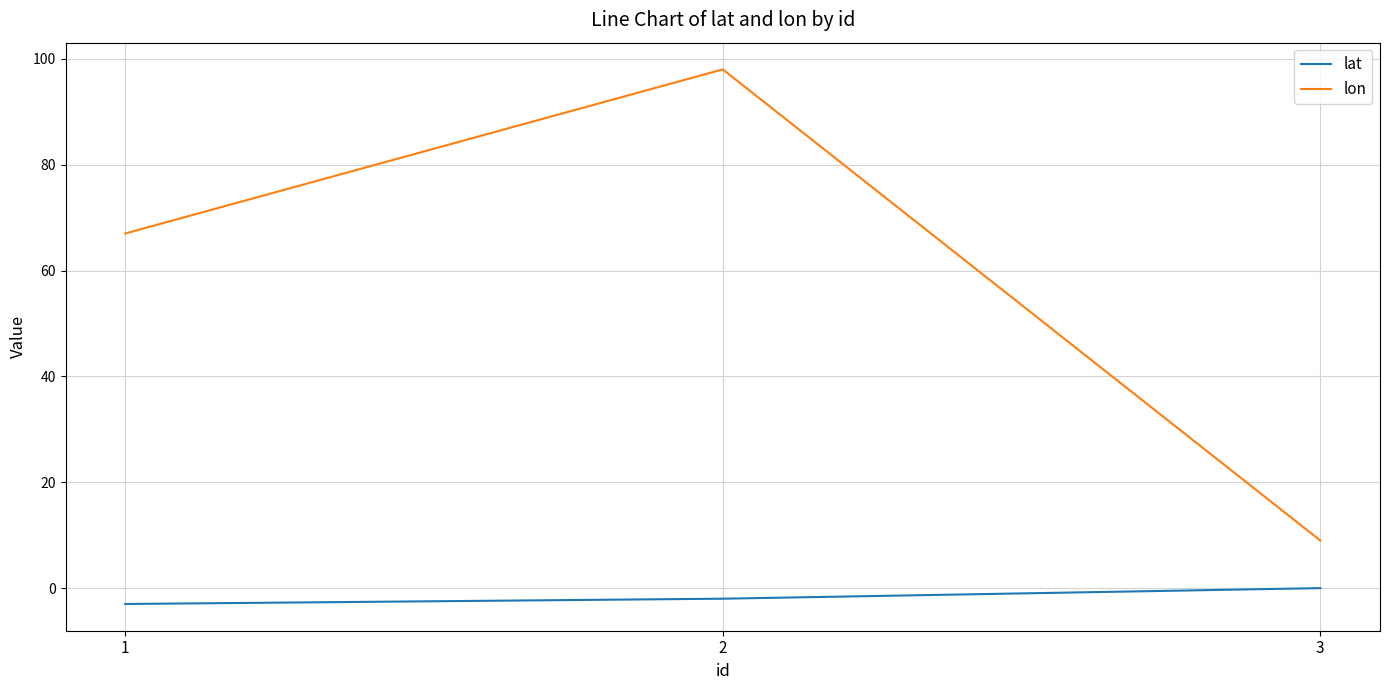

What is the sum of the lat values at 3 and 1?

-3